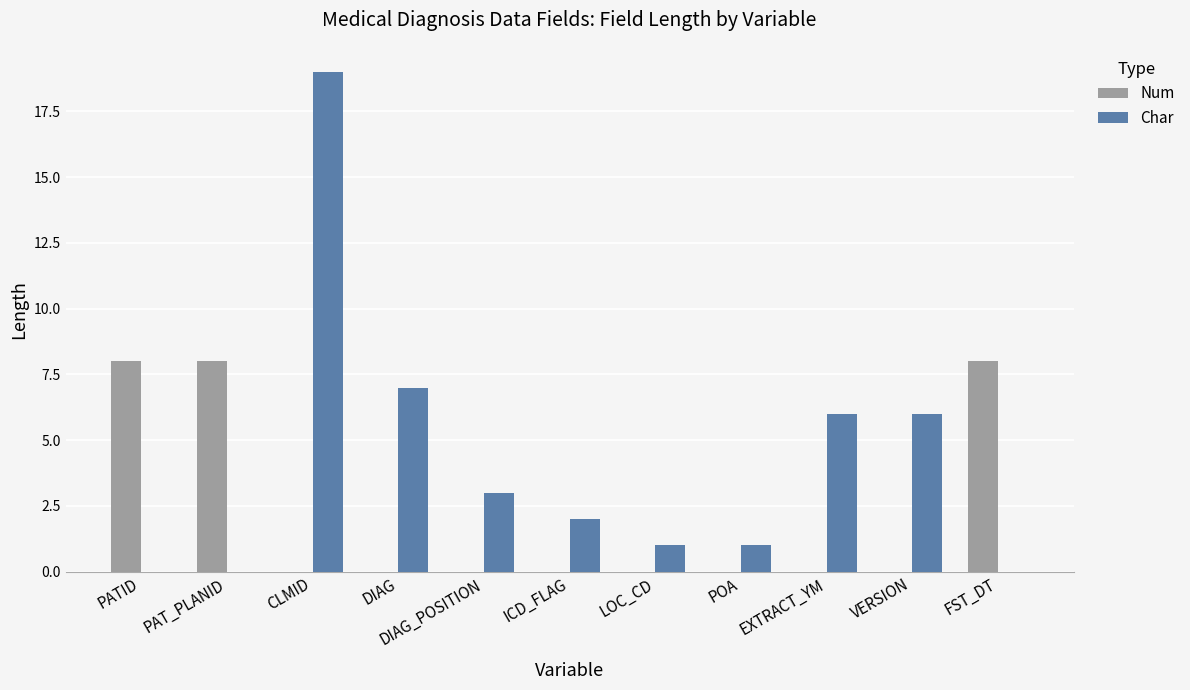

Reading left to right, transcribe all the data shown in this chart.

Num: 8	8	0	0	0	0	0	0	0	0	8
Char: 0	0	19	7	3	2	1	1	6	6	0